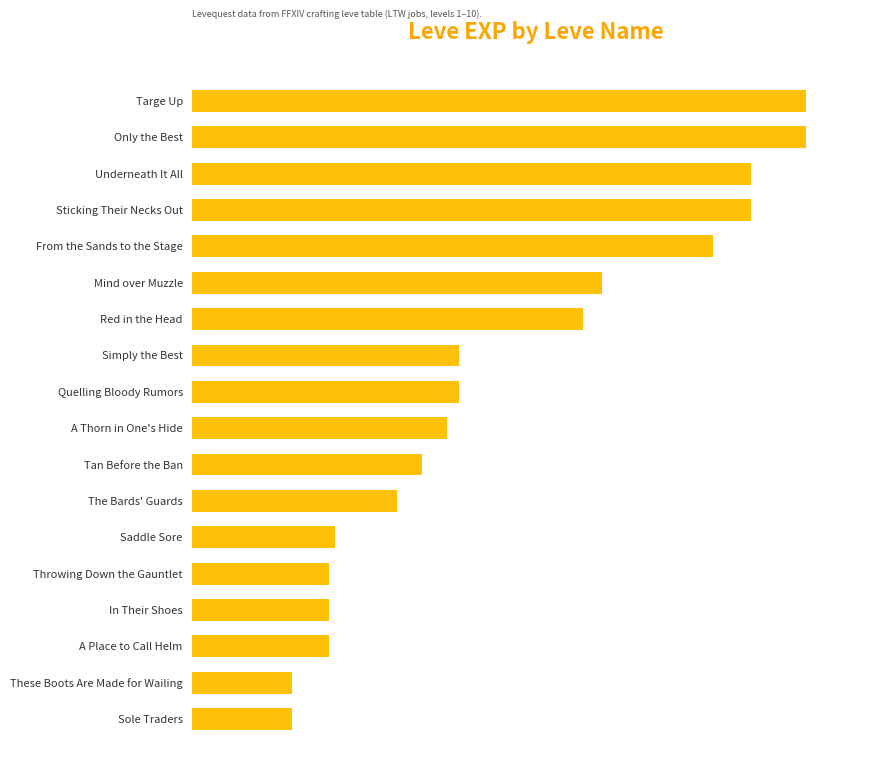

List the labels in order of value, largest first.

Targe Up, Only the Best, Underneath It All, Sticking Their Necks Out, From the Sands to the Stage, Mind over Muzzle, Red in the Head, Simply the Best, Quelling Bloody Rumors, A Thorn in One's Hide, Tan Before the Ban, The Bards' Guards, Saddle Sore, Throwing Down the Gauntlet, In Their Shoes, A Place to Call Helm, These Boots Are Made for Wailing, Sole Traders